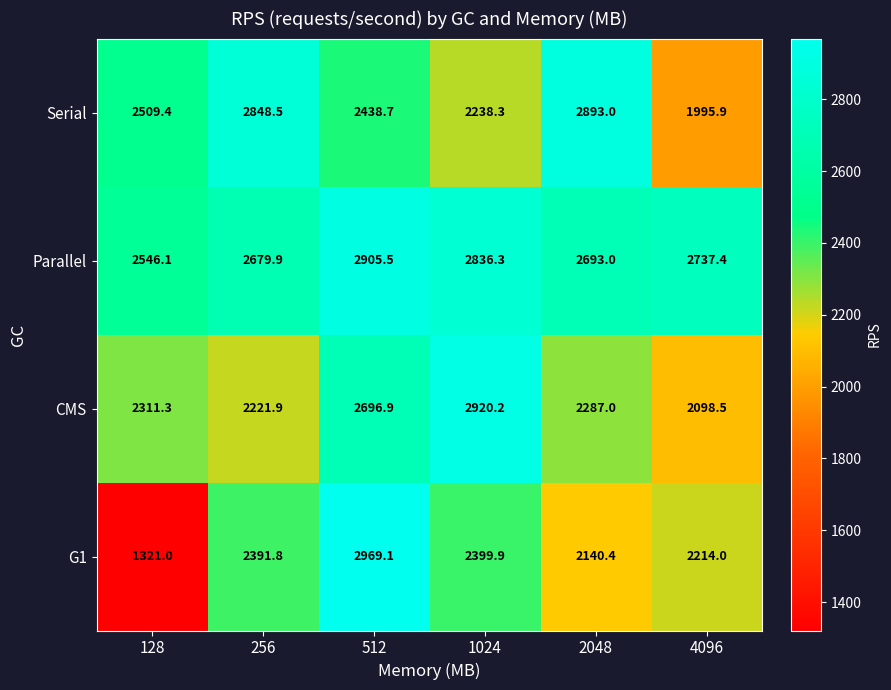

Rank the series at 128 from lowest to highest value.

G1, CMS, Serial, Parallel